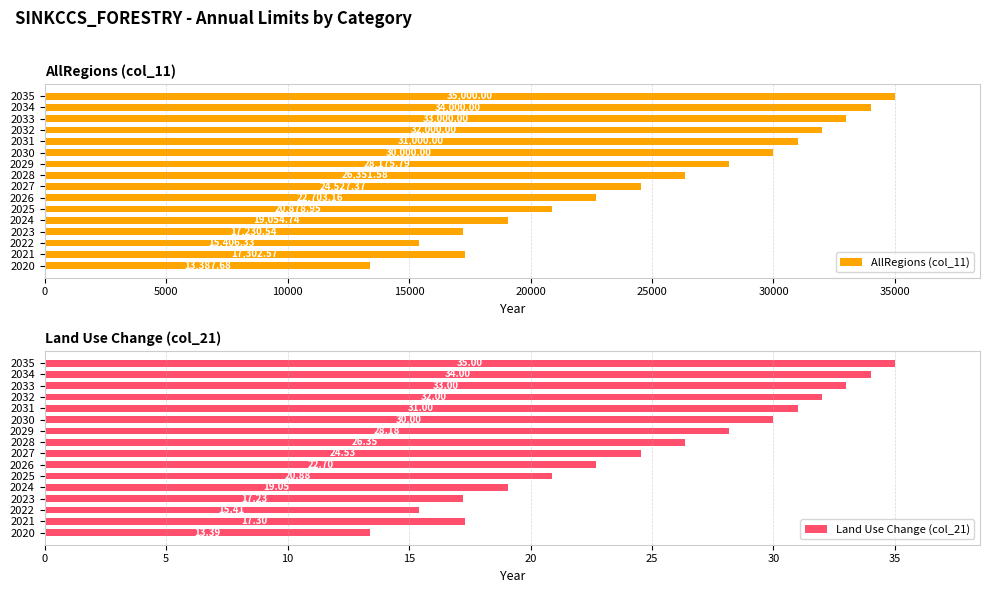

The AllRegions (col_11) series shows 12277.0 at 2024. True or false?

False